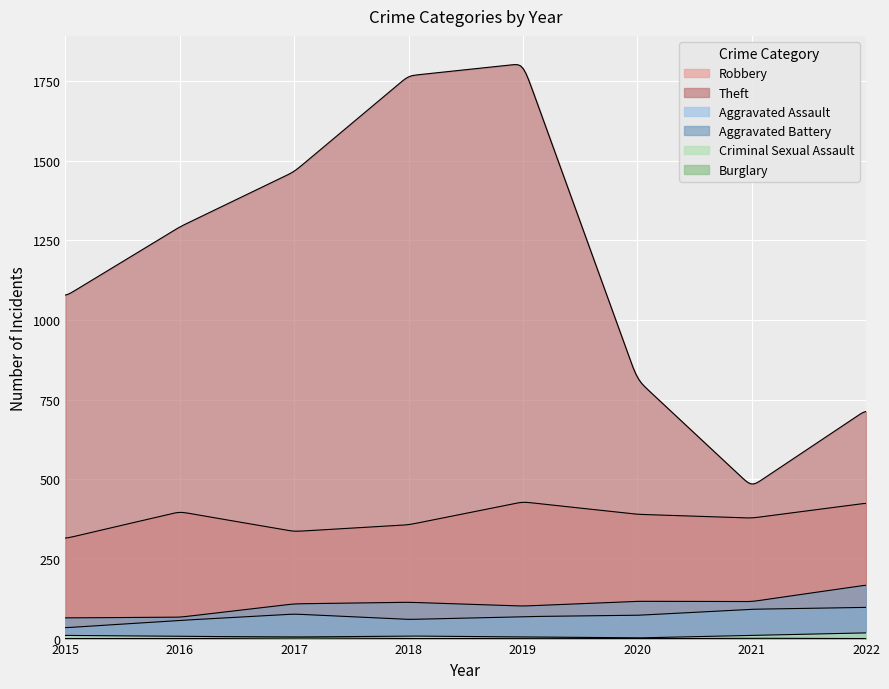

Which series has the largest total across all categories?

Theft